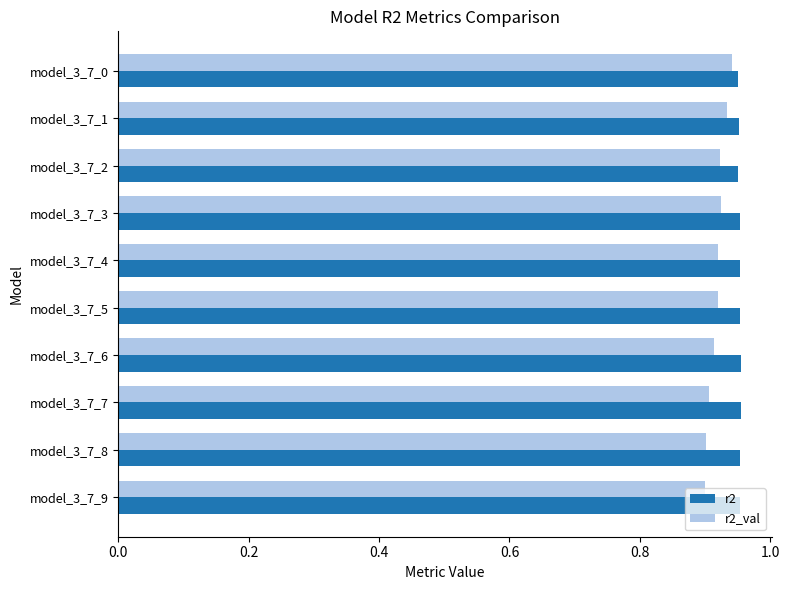

What are all the series names shown in the legend?

r2, r2_val